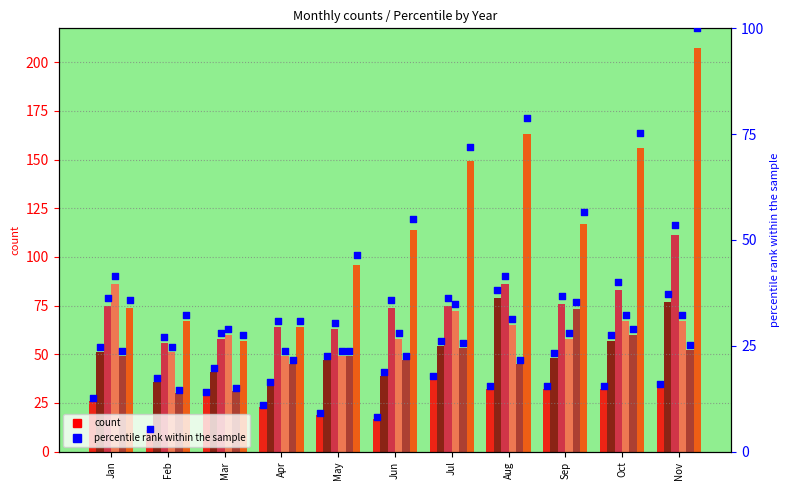

Which series reaches the minimum Y coordinate?

2015